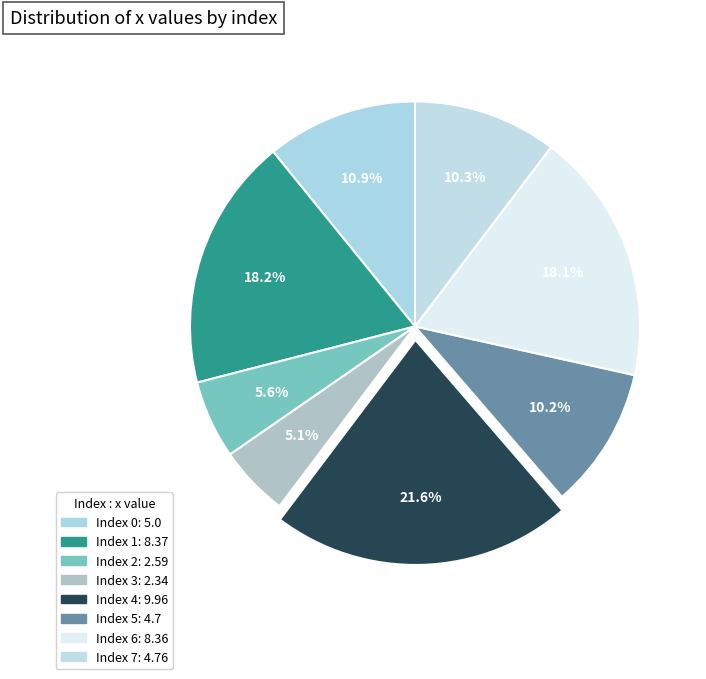

What is the smallest slice in the pie chart?

3